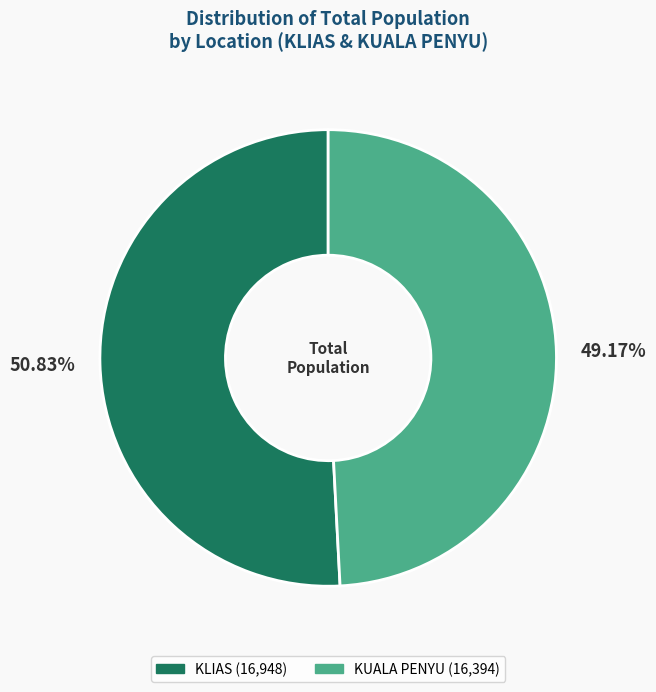

Which category has the smallest portion of the pie?

KUALA PENYU